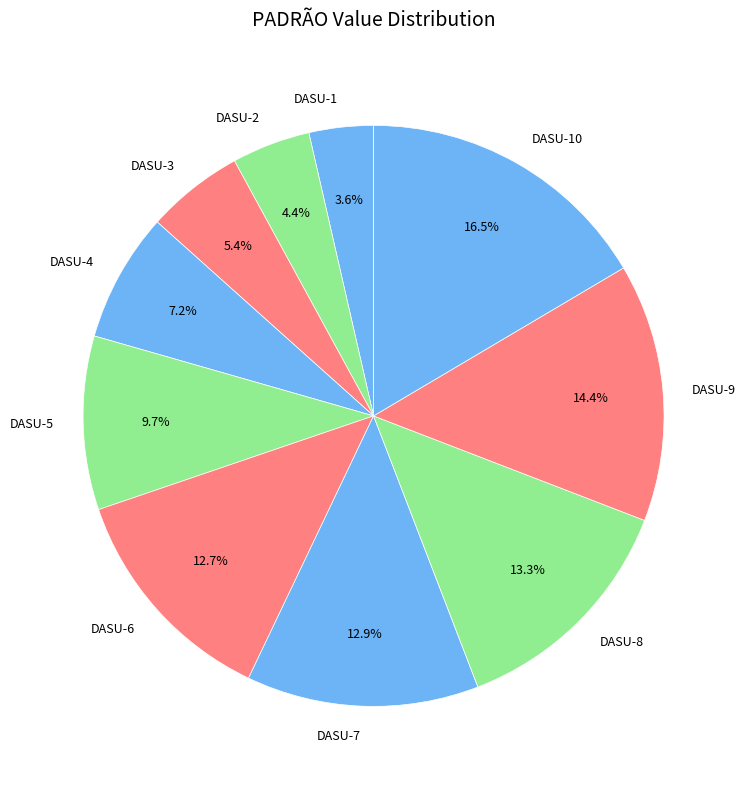

Between DASU-1 and DASU-5, which is larger?

DASU-5